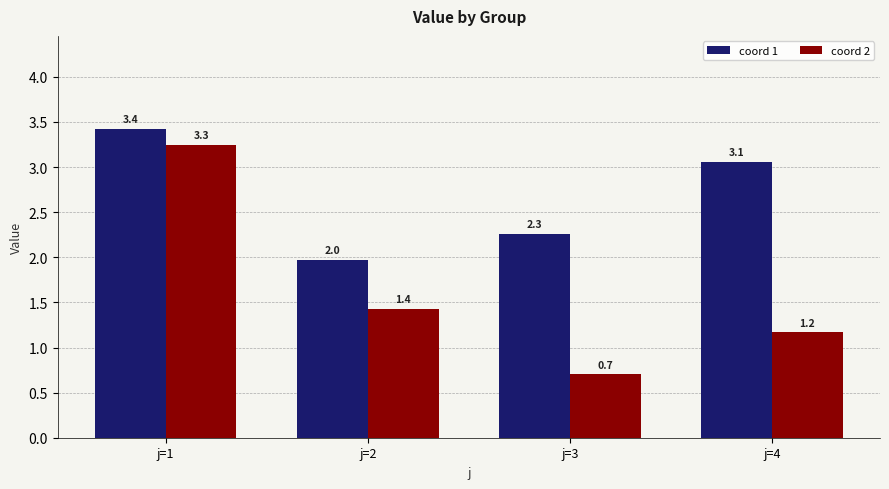

Which series has the largest range (max minus min)?

coord 2